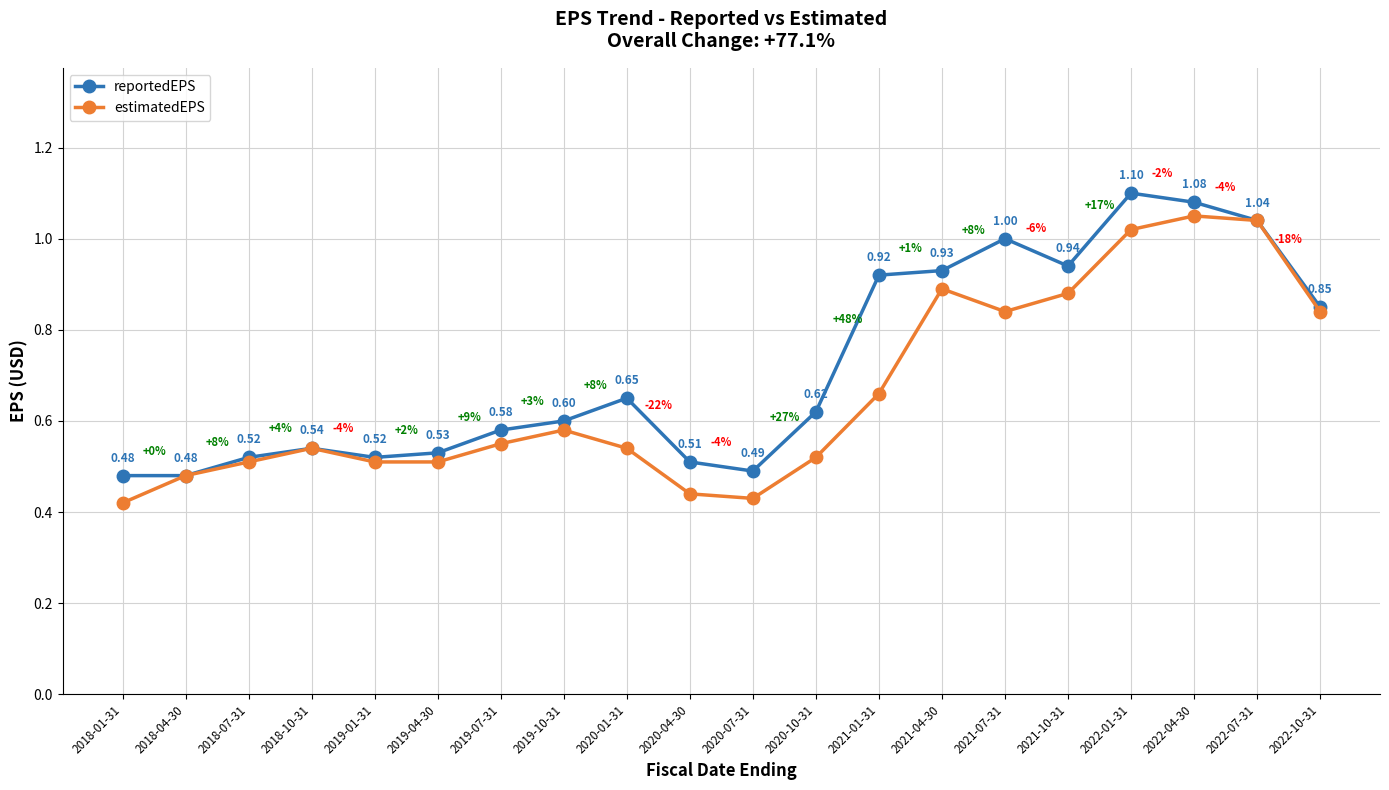

What is the difference between the second highest and second lowest values in the reportedEPS series?

0.6